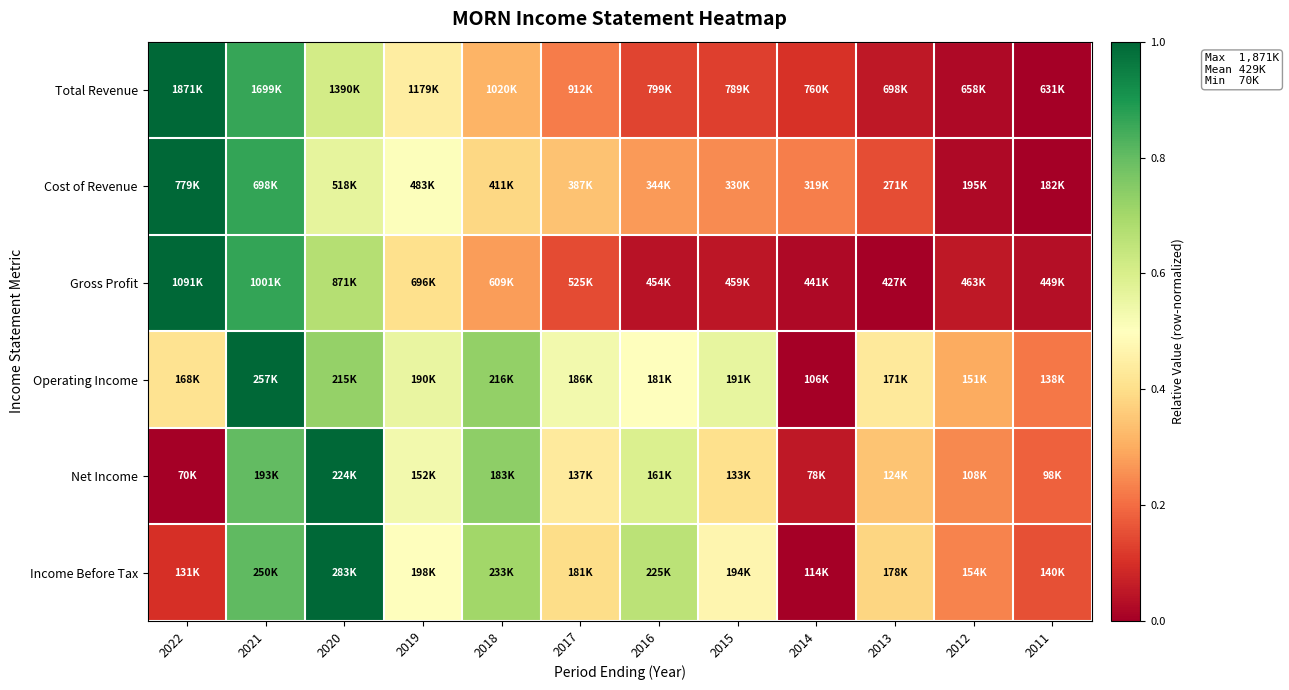

Reading left to right, transcribe all the data shown in this chart.

Total Revenue: 2022=1.0	2021=0.9	2020=0.6	2019=0.4	2018=0.3	2017=0.2	2016=0.1	2015=0.1	2014=0.1	2013=0.1	2012=0.0	2011=0.0
Cost of Revenue: 2022=1.0	2021=0.9	2020=0.6	2019=0.5	2018=0.4	2017=0.3	2016=0.3	2015=0.2	2014=0.2	2013=0.1	2012=0.0	2011=0.0
Gross Profit: 2022=1.0	2021=0.9	2020=0.7	2019=0.4	2018=0.3	2017=0.1	2016=0.0	2015=0.0	2014=0.0	2013=0.0	2012=0.1	2011=0.0
Operating Income: 2022=0.4	2021=1.0	2020=0.7	2019=0.6	2018=0.7	2017=0.5	2016=0.5	2015=0.6	2014=0.0	2013=0.4	2012=0.3	2011=0.2
Net Income: 2022=0.0	2021=0.8	2020=1.0	2019=0.5	2018=0.7	2017=0.4	2016=0.6	2015=0.4	2014=0.1	2013=0.3	2012=0.2	2011=0.2
Income Before Tax: 2022=0.1	2021=0.8	2020=1.0	2019=0.5	2018=0.7	2017=0.4	2016=0.7	2015=0.5	2014=0.0	2013=0.4	2012=0.2	2011=0.2